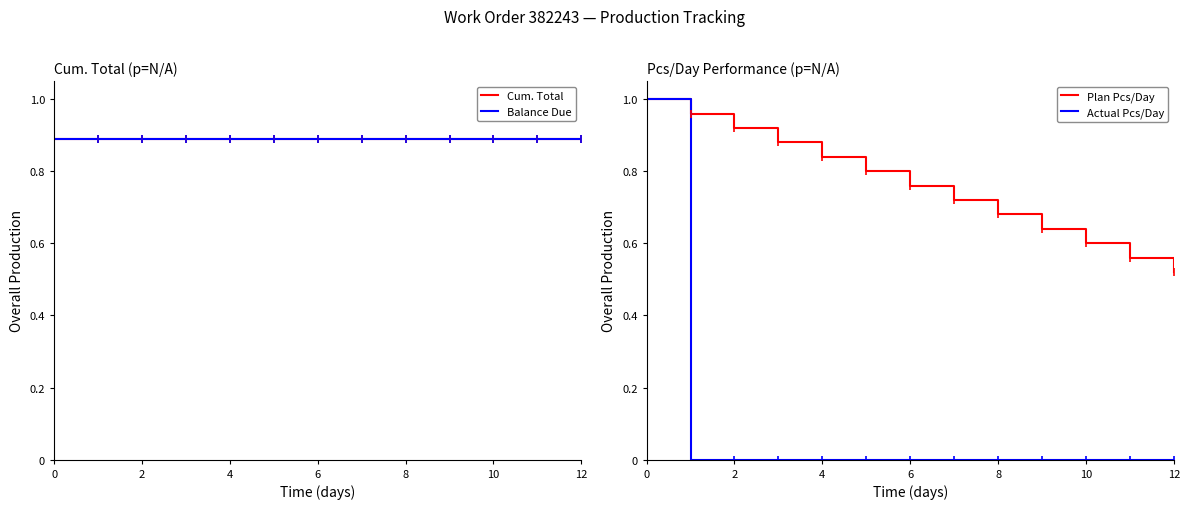

At 12, list the series in order from largest to smallest.

Cum. Total, Balance Due, Plan Pcs/Day, Actual Pcs/Day